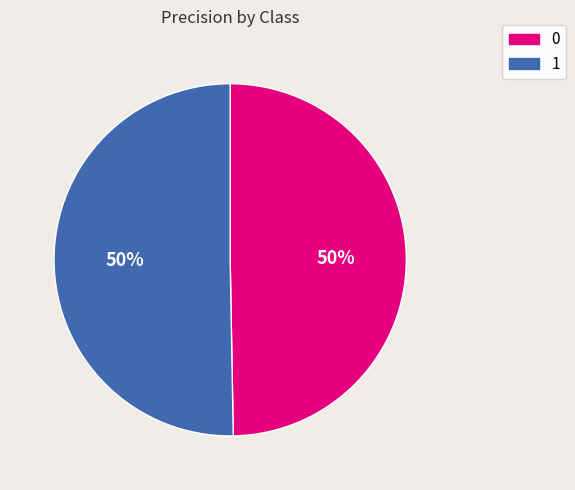

How many slices are in this pie chart?

2